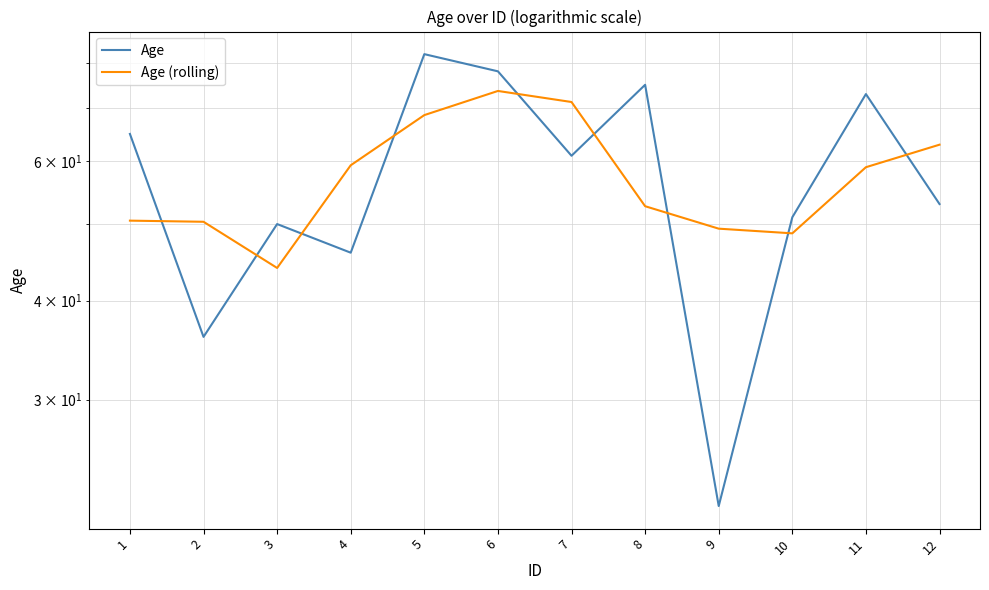

What is the total value across all series at 8?

127.7